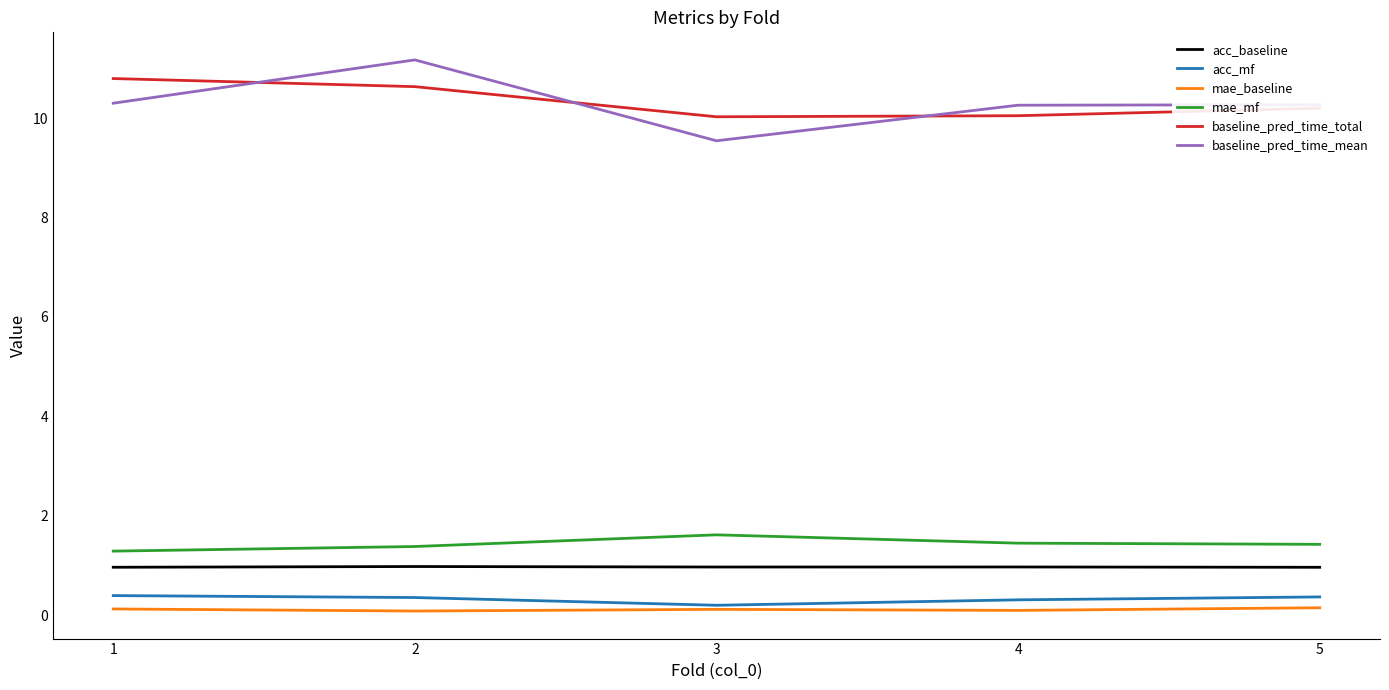

How many interior local valleys does the acc_mf series have?

1